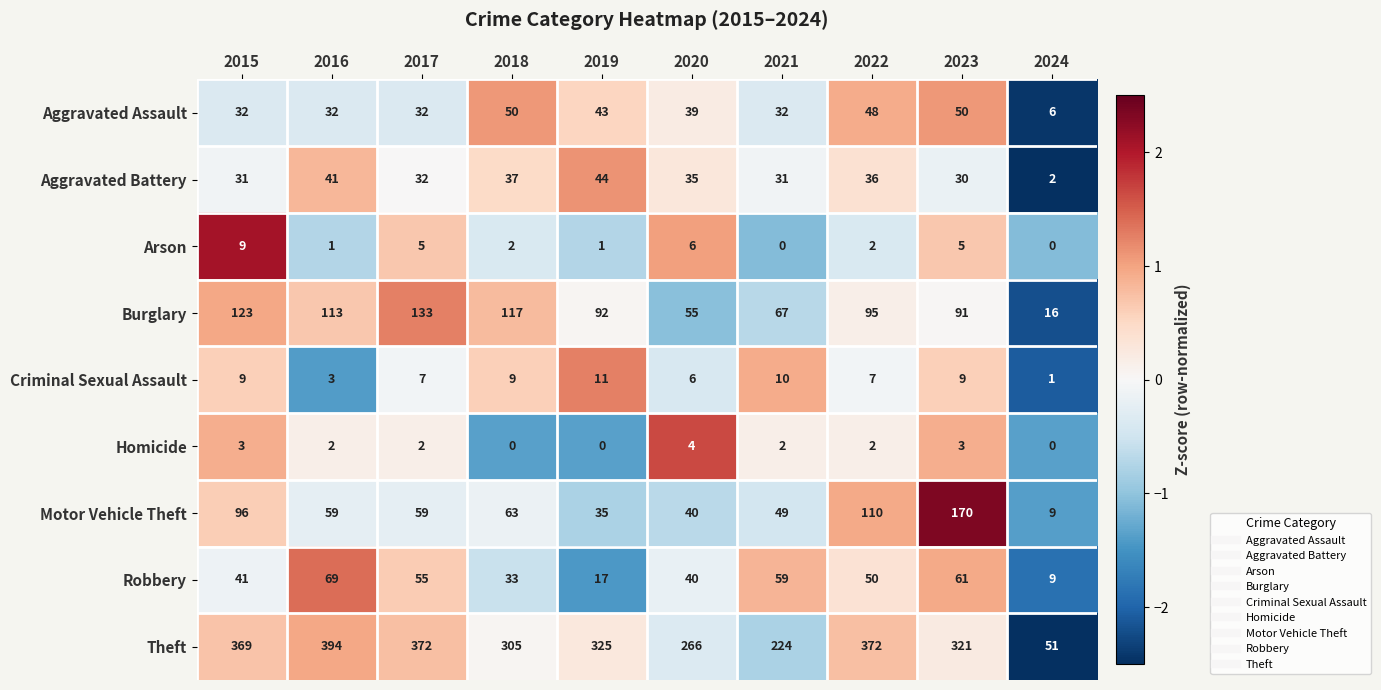

What is the difference between the Motor Vehicle Theft values at 2023 and 2024?

161